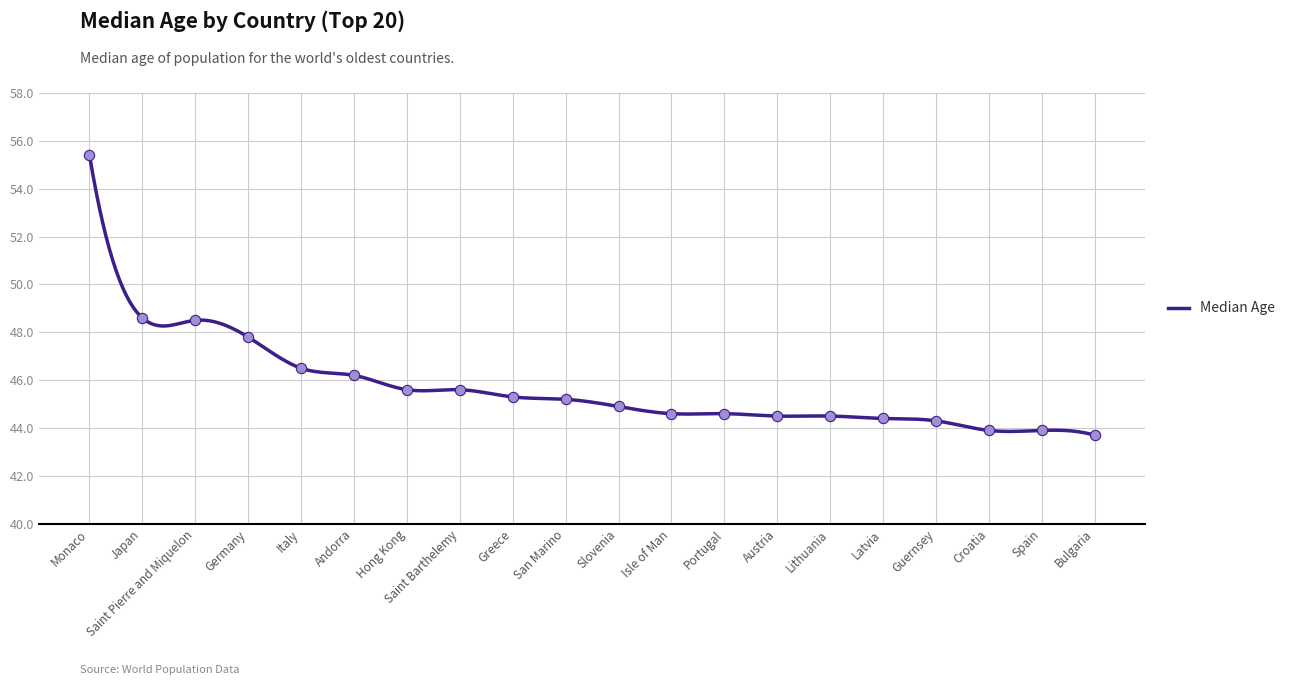

What is the change in value from Germany to Guernsey?

-3.5